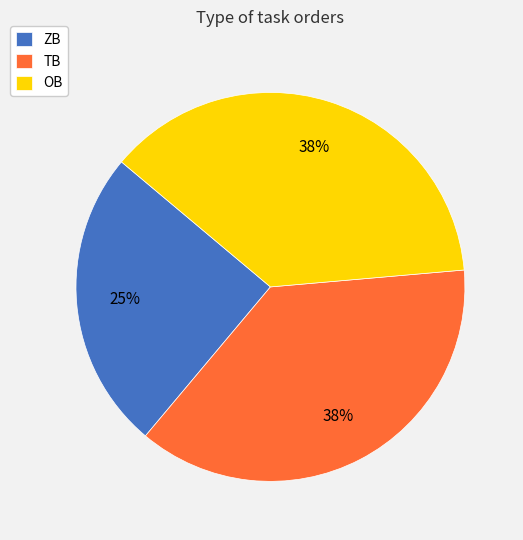

True or false: ZB accounts for 25% of the total.

True